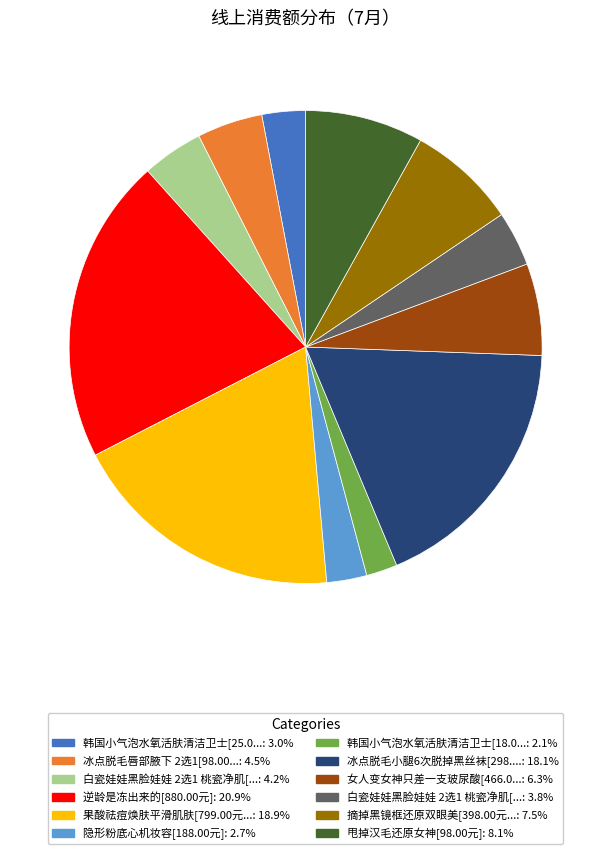

Does 白瓷娃娃黑脸娃娃 2选1 桃瓷净肌[...: 3.8% account for over 50% of the chart?

No